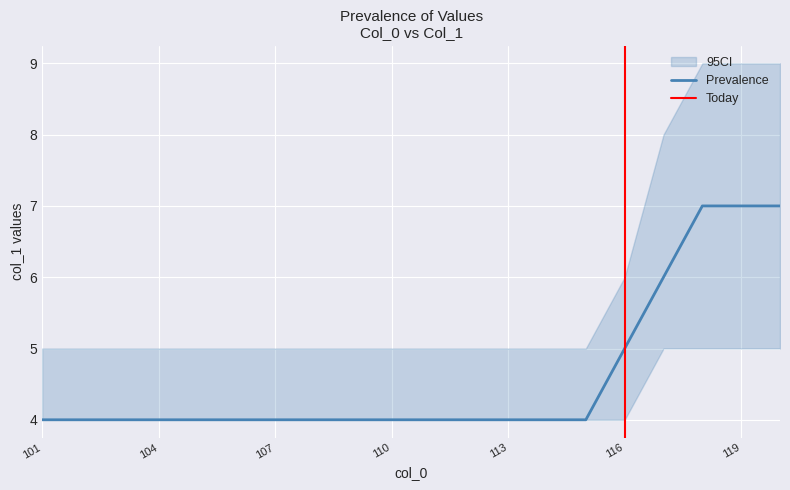

Reading left to right, what are all the values shown in this chart?

mean: 101=4	102=4	103=4	104=4	105=4	106=4	107=4	108=4	109=4	110=4	111=4	112=4	113=4	114=4	115=4	116=5	117=6	118=7	119=7	120=7
lower: 101=4	102=4	103=4	104=4	105=4	106=4	107=4	108=4	109=4	110=4	111=4	112=4	113=4	114=4	115=4	116=4	117=5	118=5	119=5	120=5
upper: 101=5	102=5	103=5	104=5	105=5	106=5	107=5	108=5	109=5	110=5	111=5	112=5	113=5	114=5	115=5	116=6	117=8	118=9	119=9	120=9